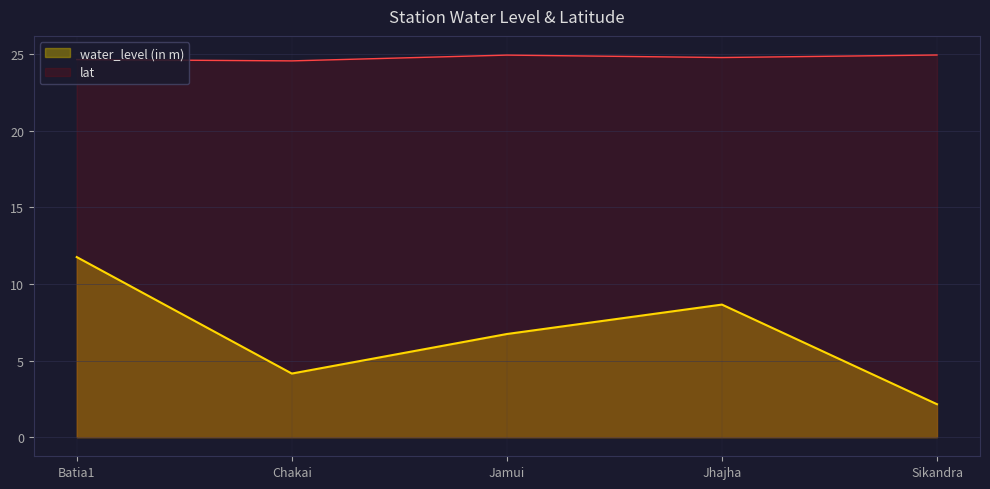

What is the total value across all series at Batia1?

36.4